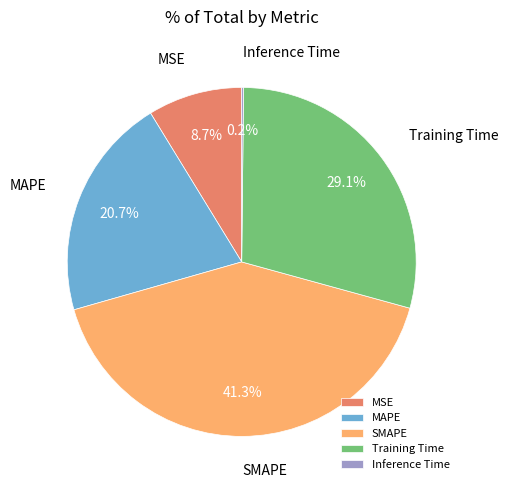

Combined, what portion of the pie is SMAPE and Training Time?

70.4%